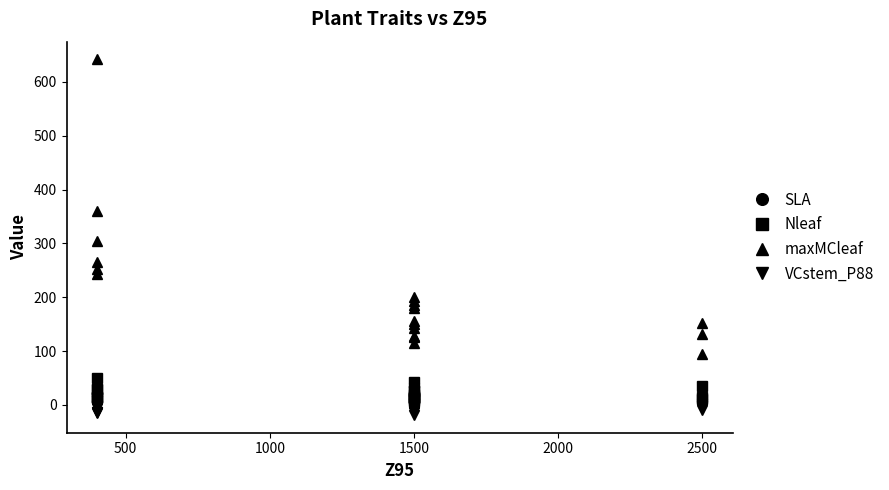

What is the difference between the second highest and minimum values in the SLA series?

11.6